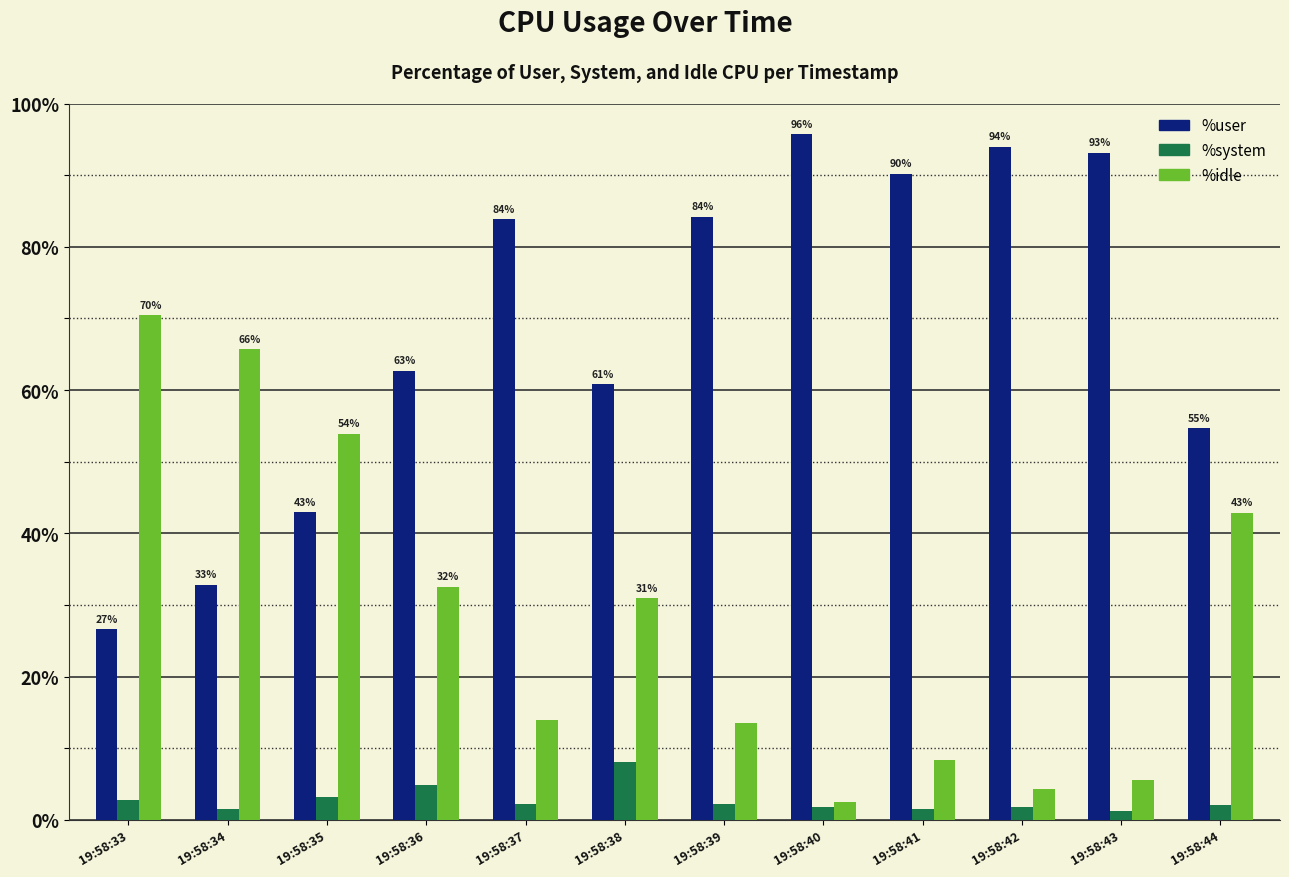

At which label does %system first exceed 2?

19:58:33